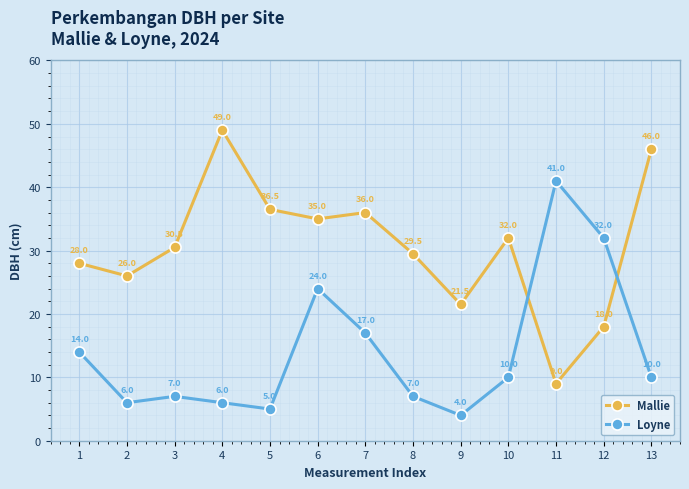

Is the value of Mallie at 12 greater than the value of Loyne at 7?

Yes